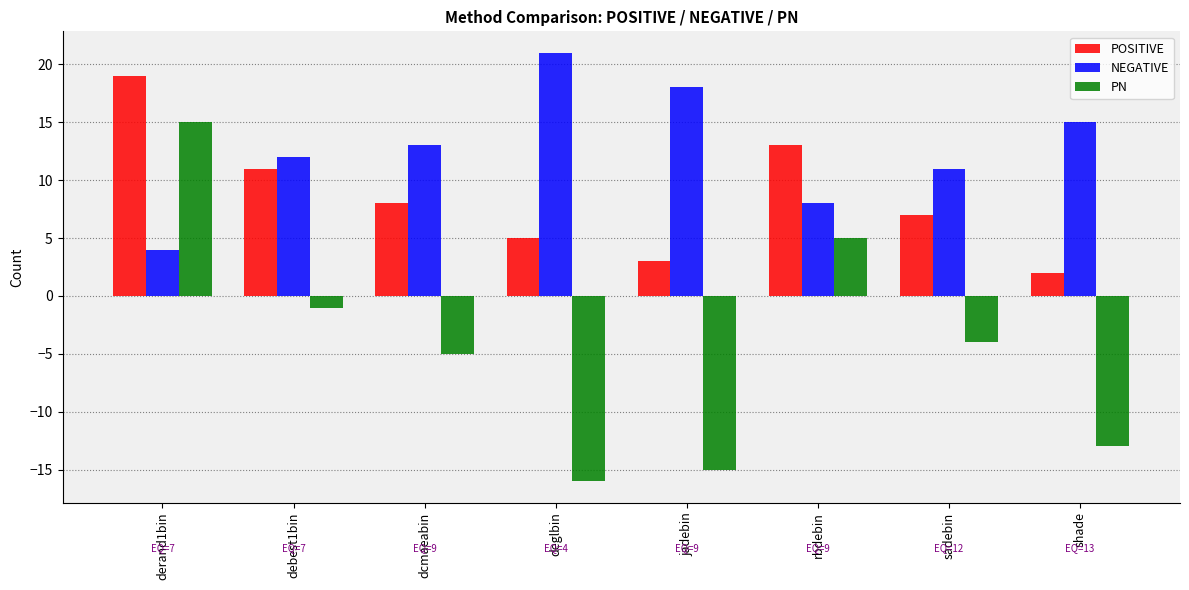

The value of POSITIVE at rbdebin is 3. True or false?

False